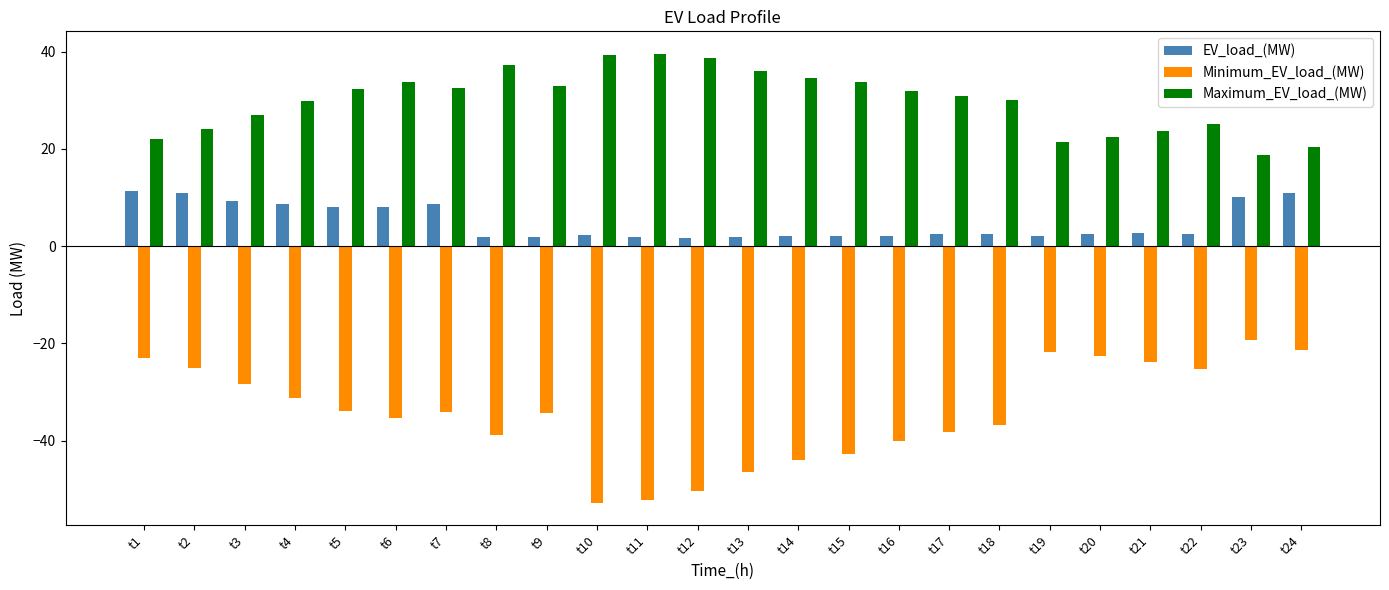

Which series changed the most between t8 and t10?

Minimum_EV_load_(MW)